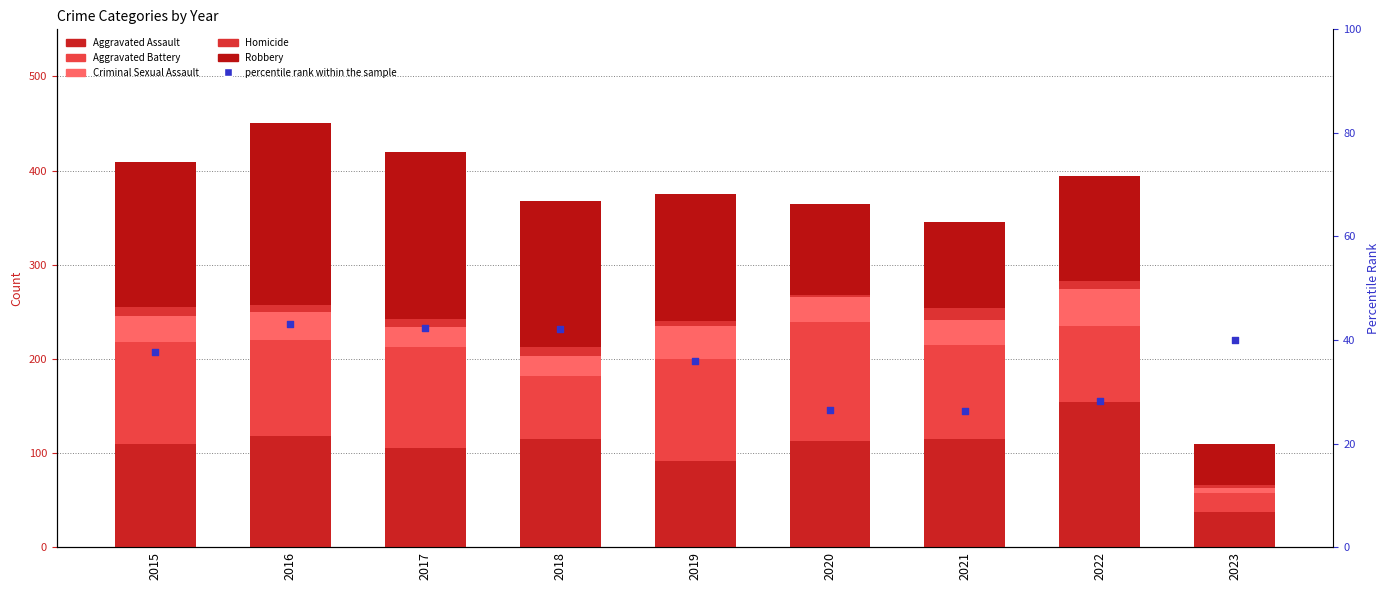

Which series has the largest total across all categories?

Robbery